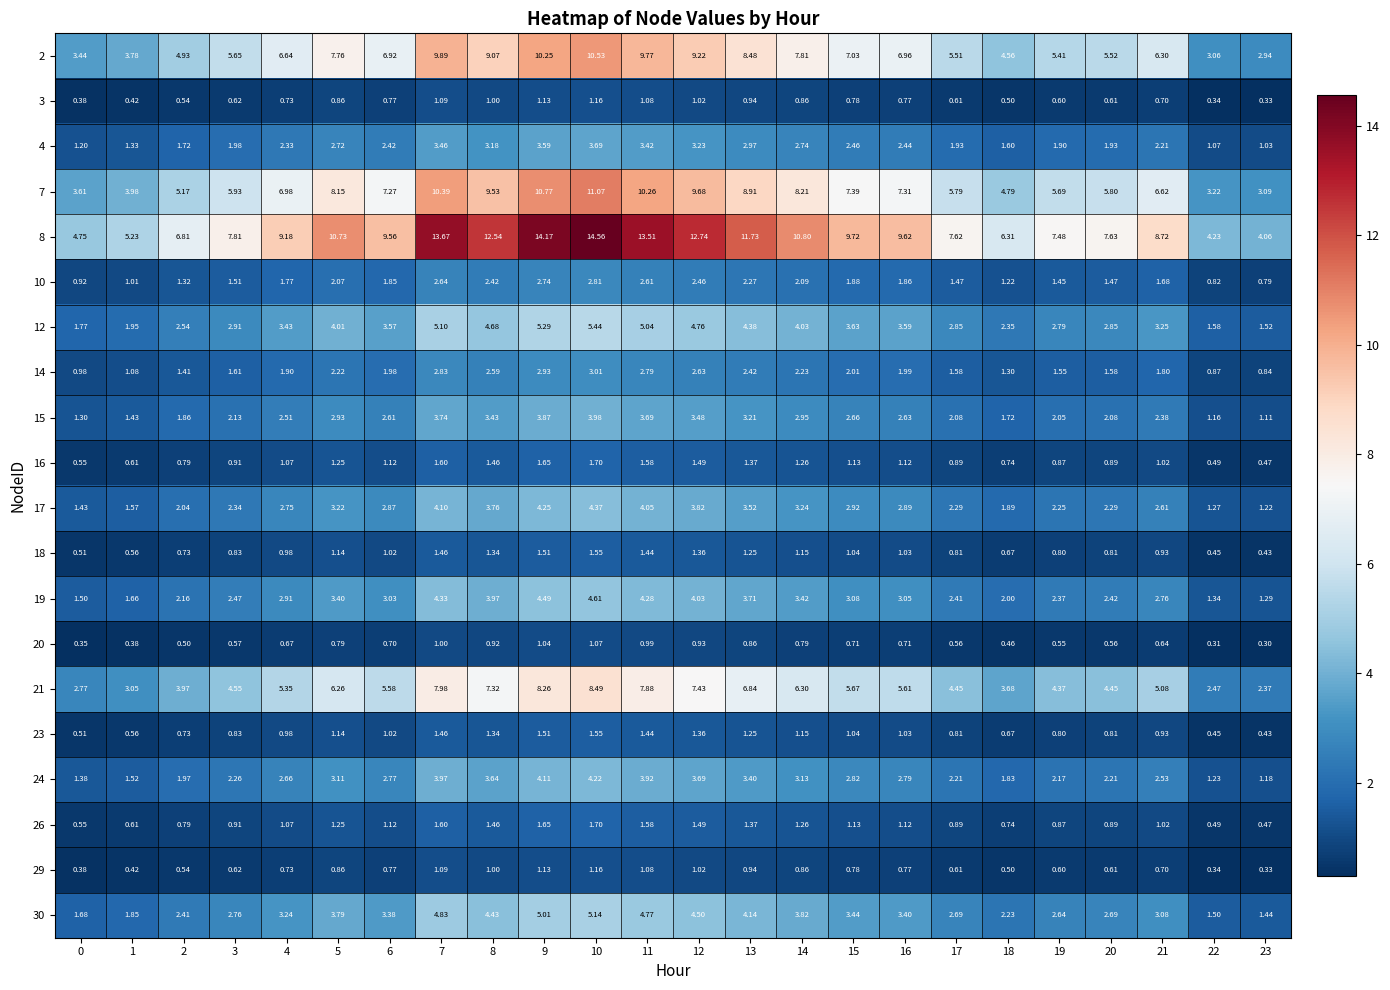

What is the total value across all series at 20?

48.1